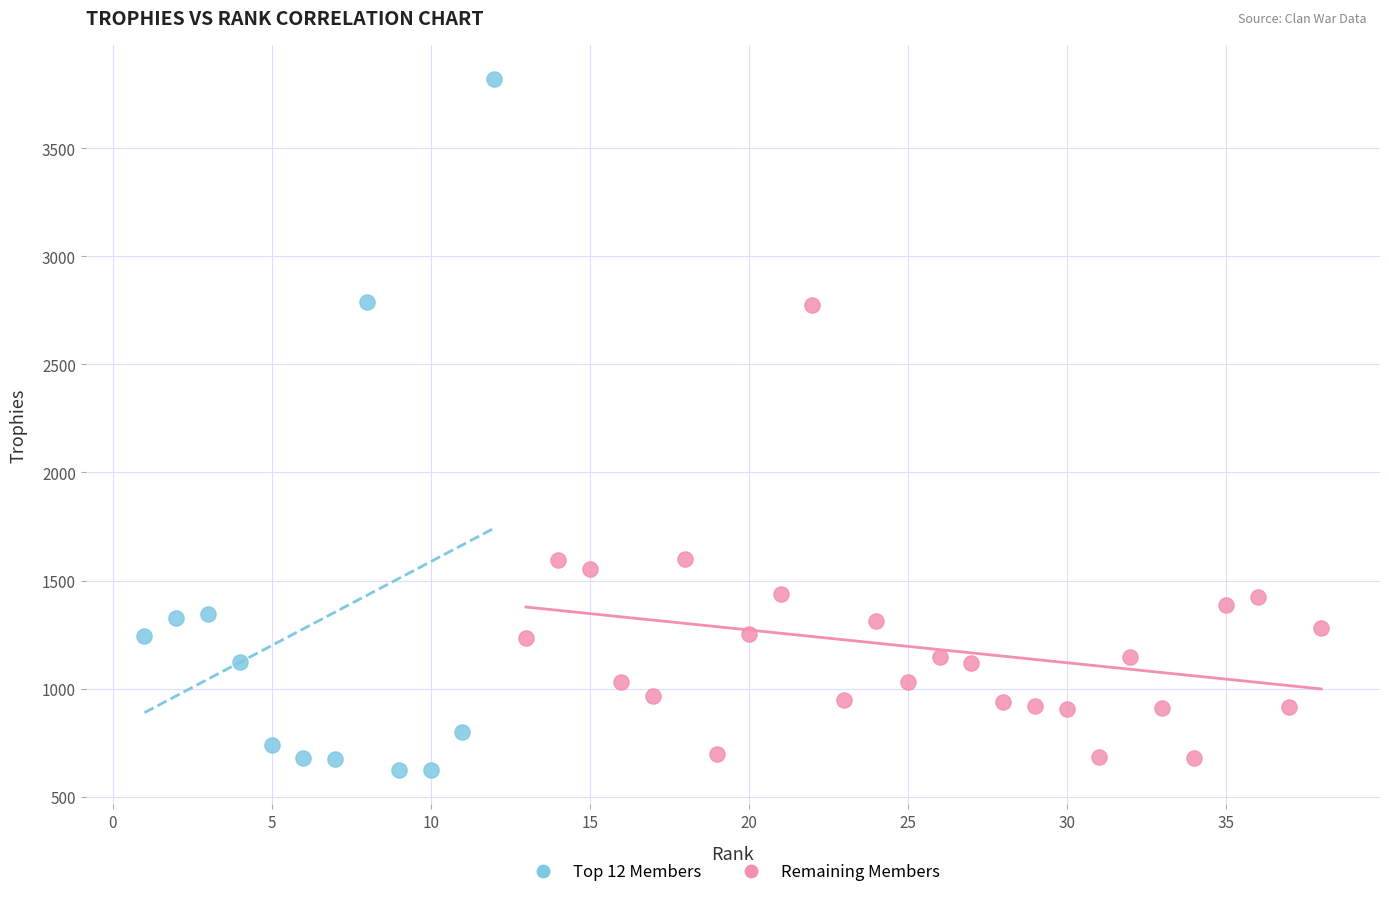

What are all the series names shown in the legend?

Top 12 Members, Remaining Members